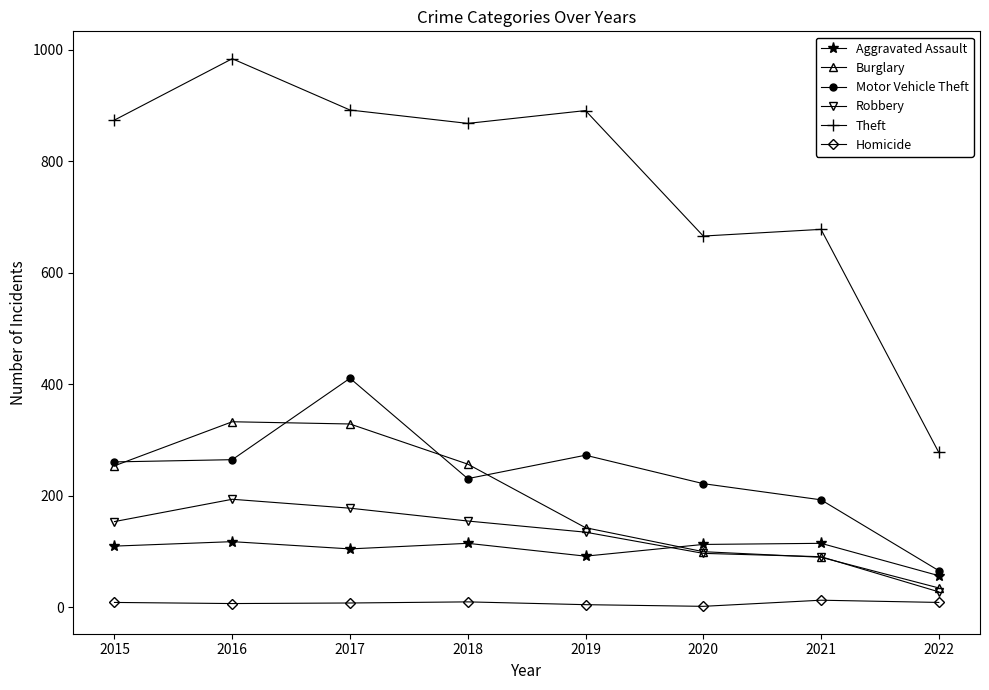

What is the greatest value displayed?

984